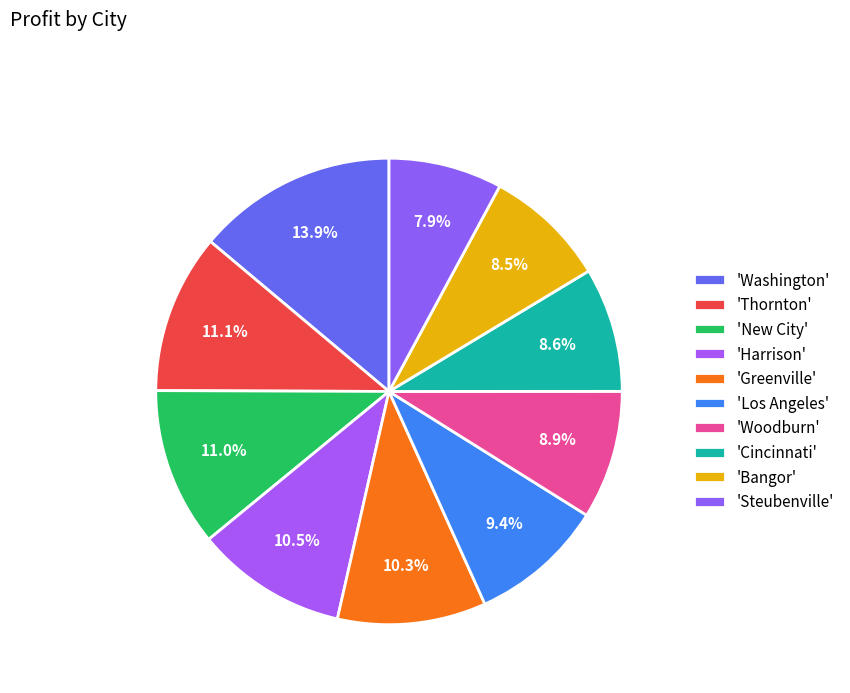

Count the number of slices in the pie.

10